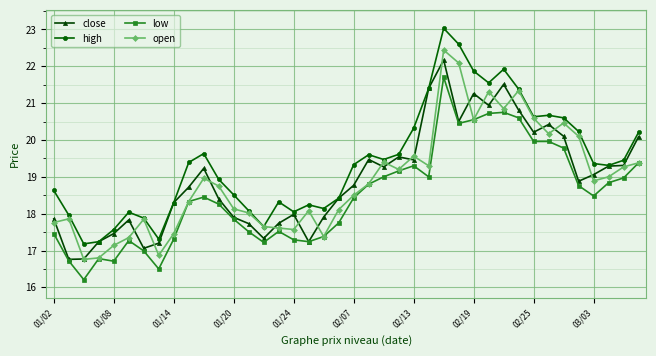

What is the average value of the open series?

18.9